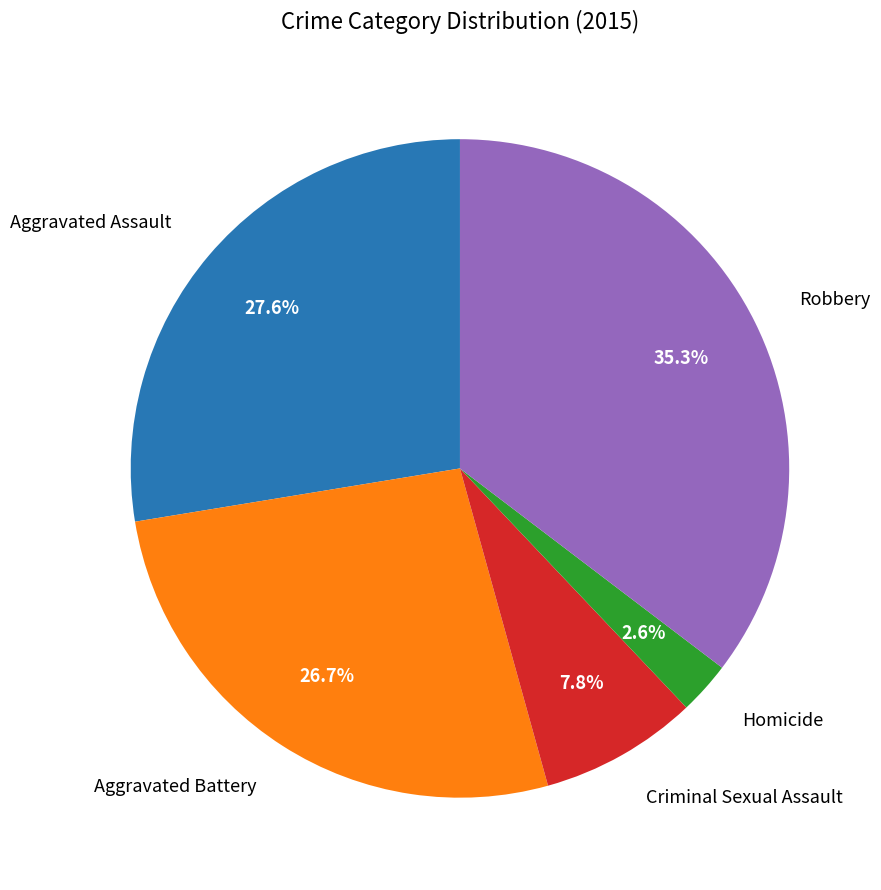

Does any single category account for the majority?

No